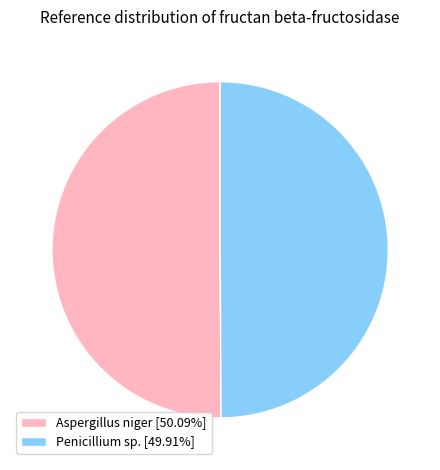

Do Aspergillus niger [50.09%] and Penicillium sp. [49.91%] together represent more than half of the pie?

Yes